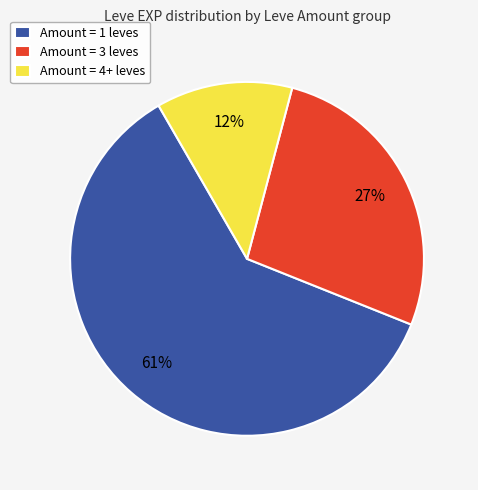

Between Amount = 1 leves and Amount = 3 leves, which is larger?

Amount = 1 leves